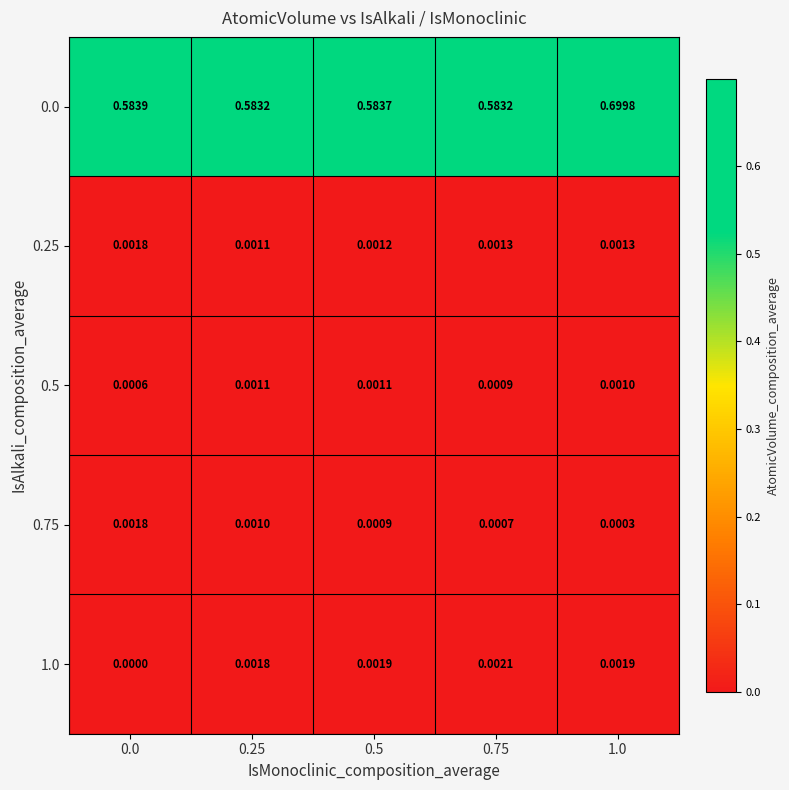

Is the value of 0.5 at 1.0 greater than the value of 1.0 at 1.0?

No